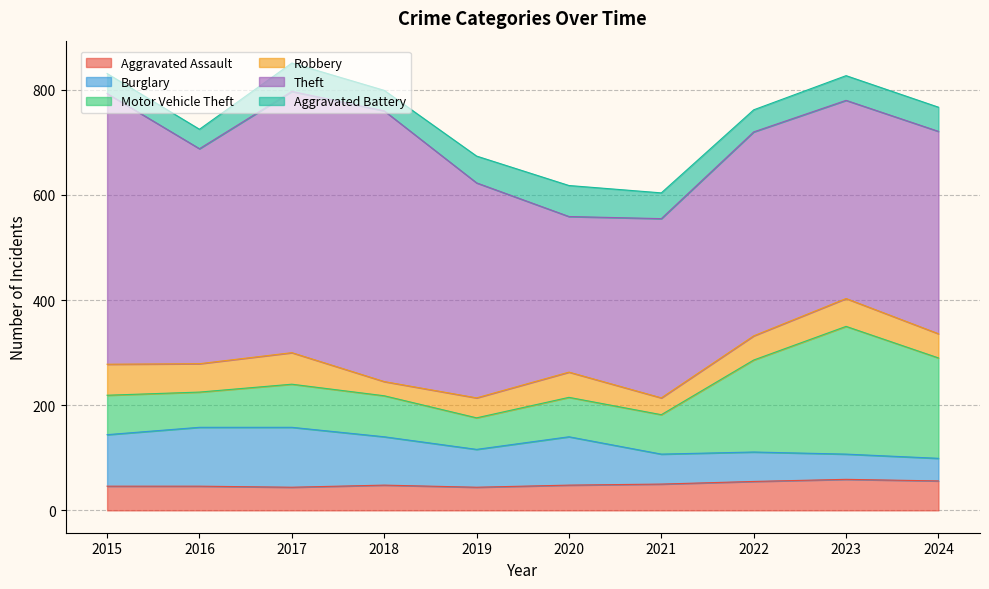

True or false: Theft and Burglary intersect in this chart.

False